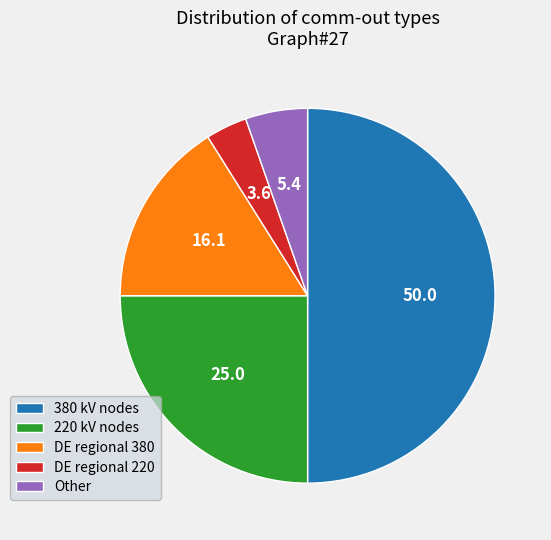

The 380 kV nodes slice represents 50% of the pie. True or false?

True